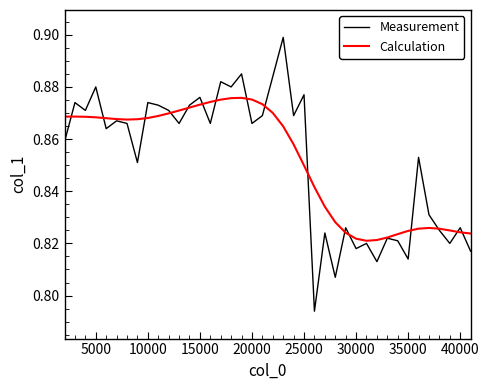

How many lines are shown in the chart?

2